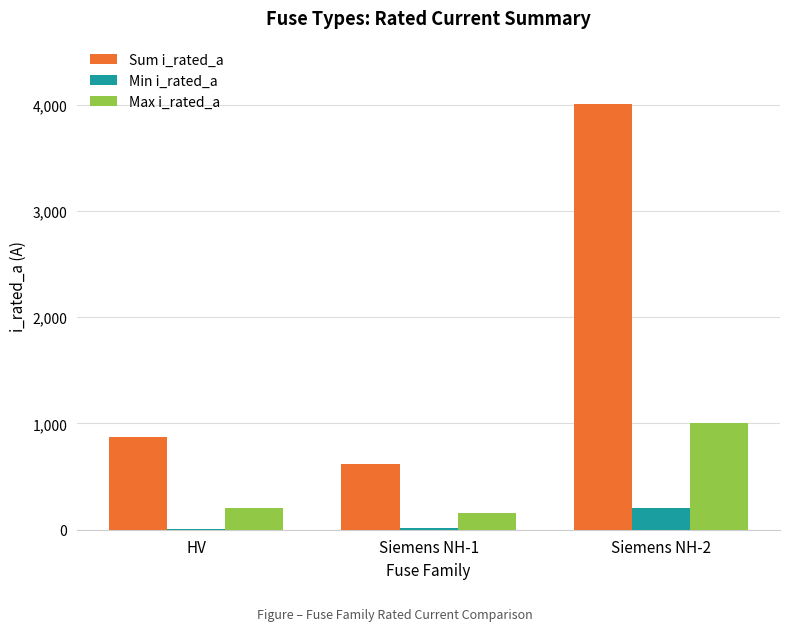

At which category is the sum across all series the highest?

Siemens NH-2